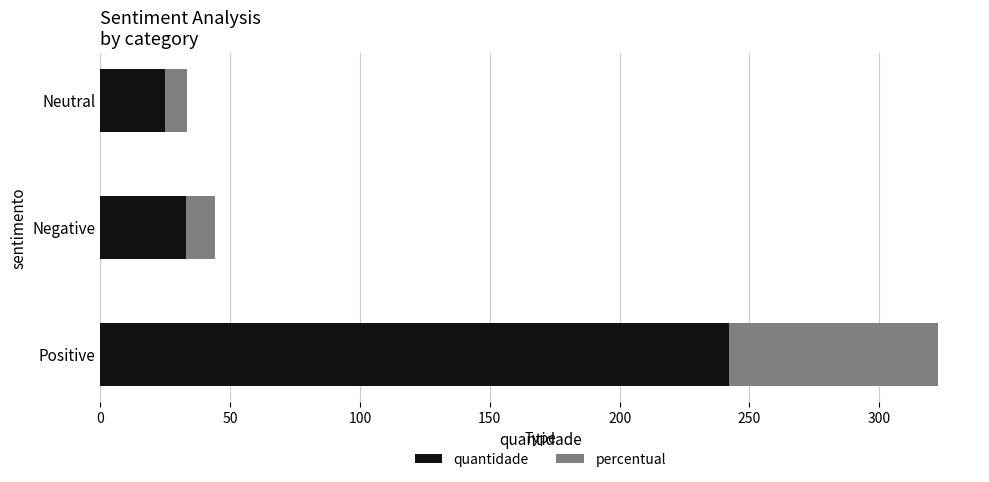

Where is quantidade nearest to the value 133?

Negative